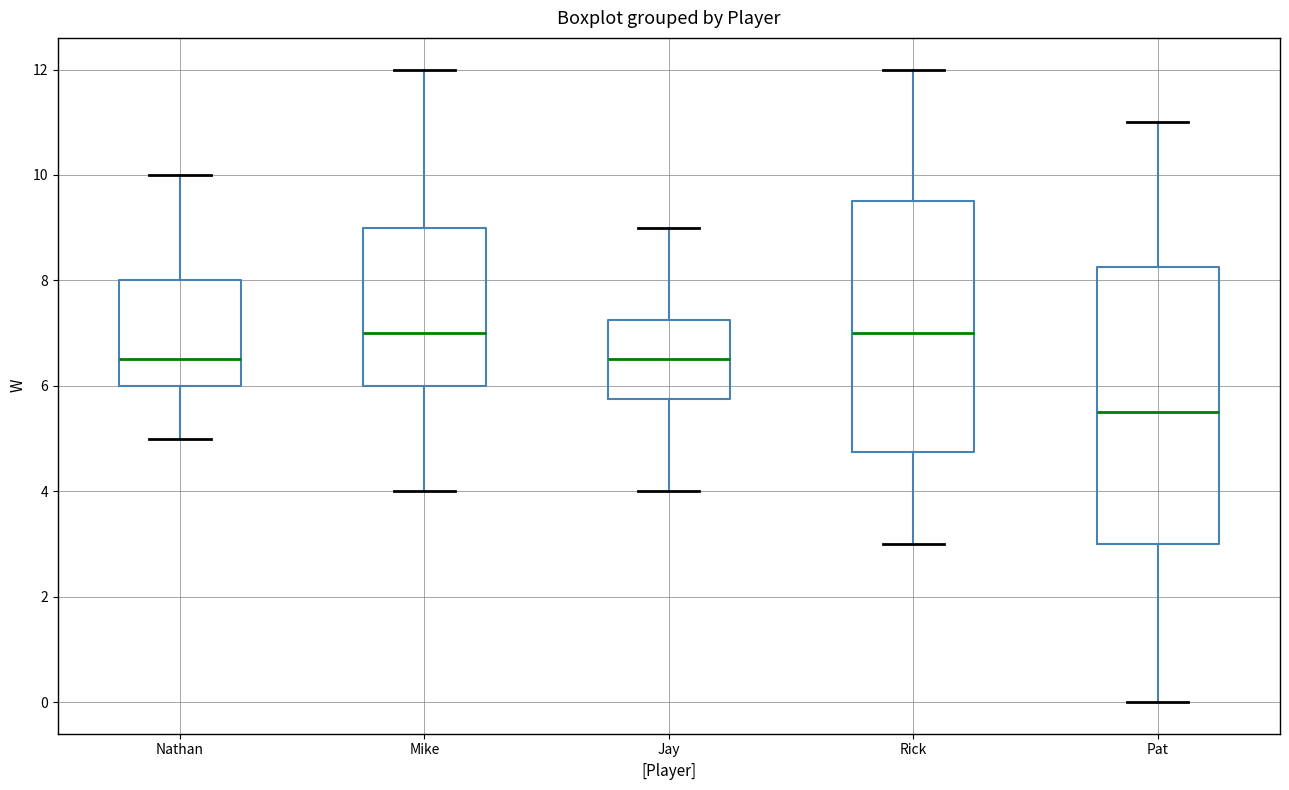

Comparing the boxes themselves (not the whiskers), which one is the tallest?

Pat